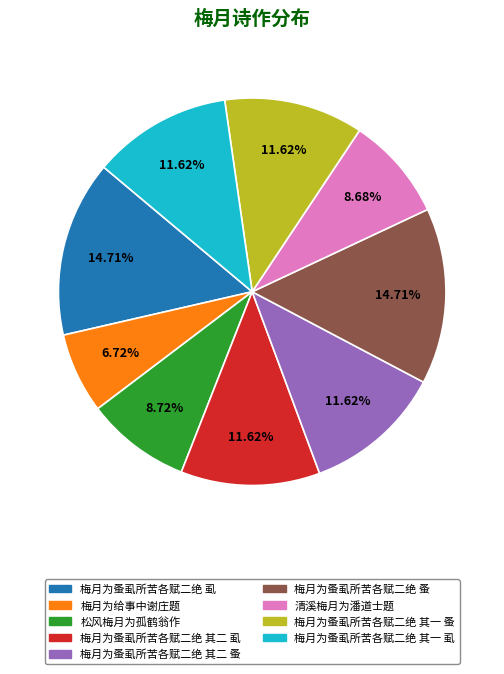

Between 清溪梅月为潘道士题 and 梅月为蚤虱所苦各赋二绝 其一 虱, which is larger?

梅月为蚤虱所苦各赋二绝 其一 虱